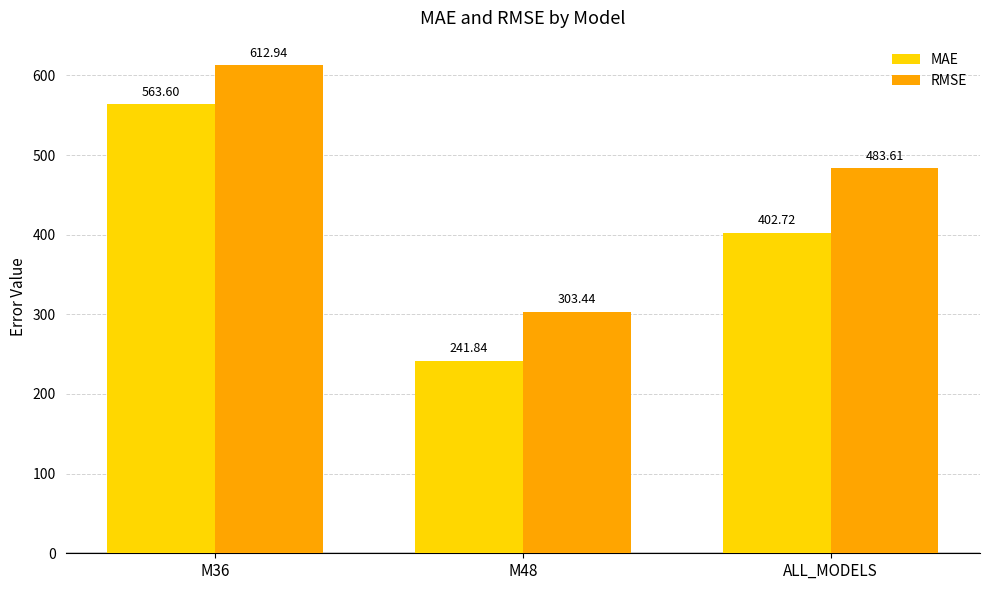

How many bars are there in total?

6